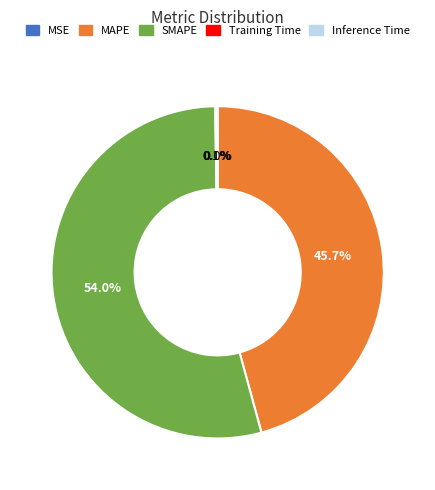

Which slice represents more than half of the pie?

SMAPE